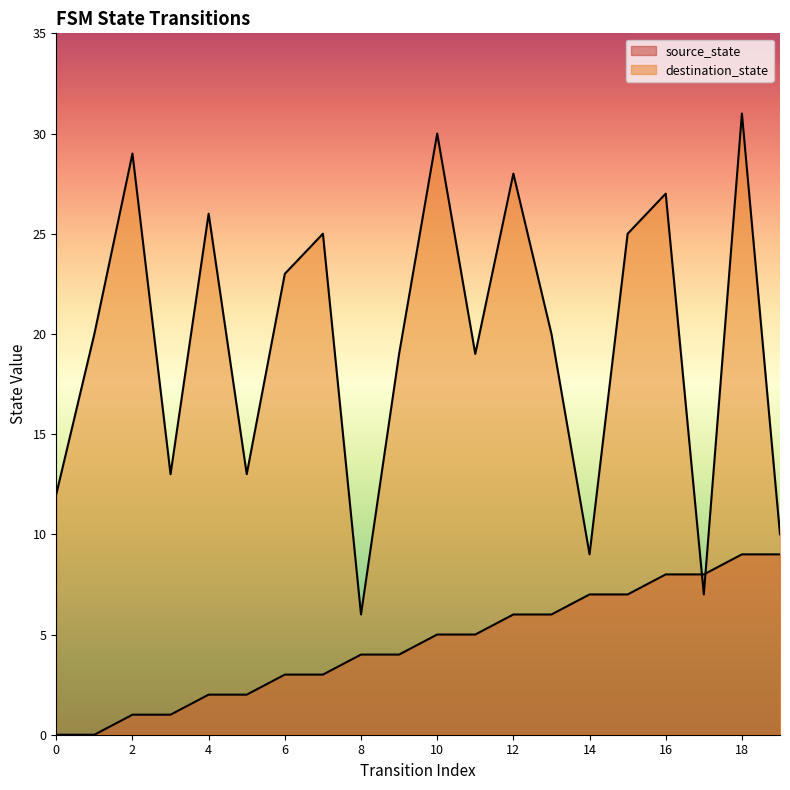

Count the number of data series in this chart.

2